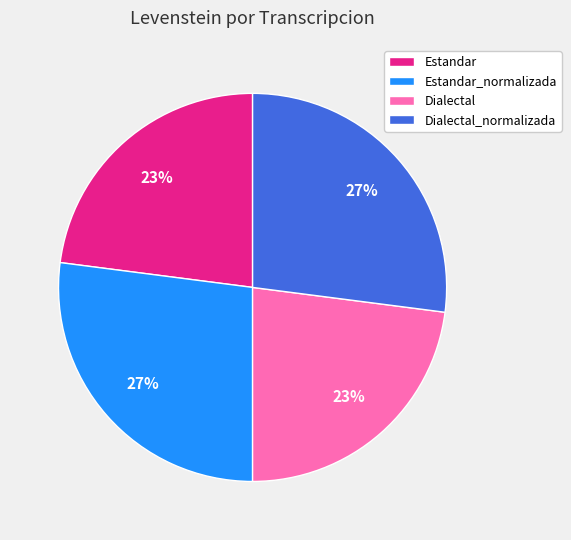

What percentage is the Dialectal_normalizada slice, to the nearest percent?

27%